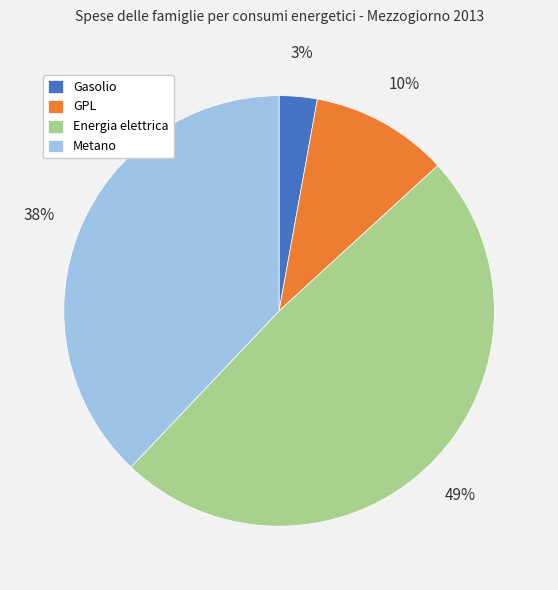

True or false: Metano accounts for 38% of the total.

True